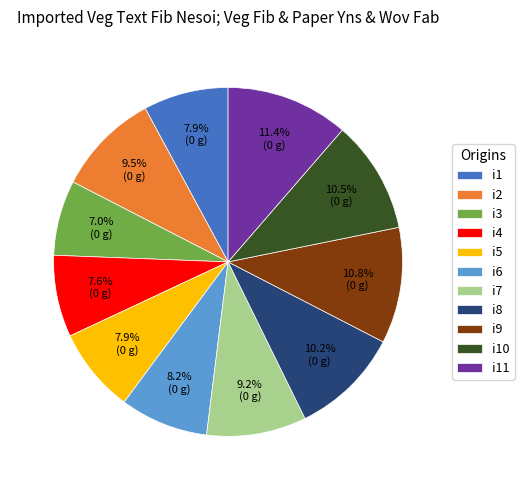

What is the smallest slice in the pie chart?

i3